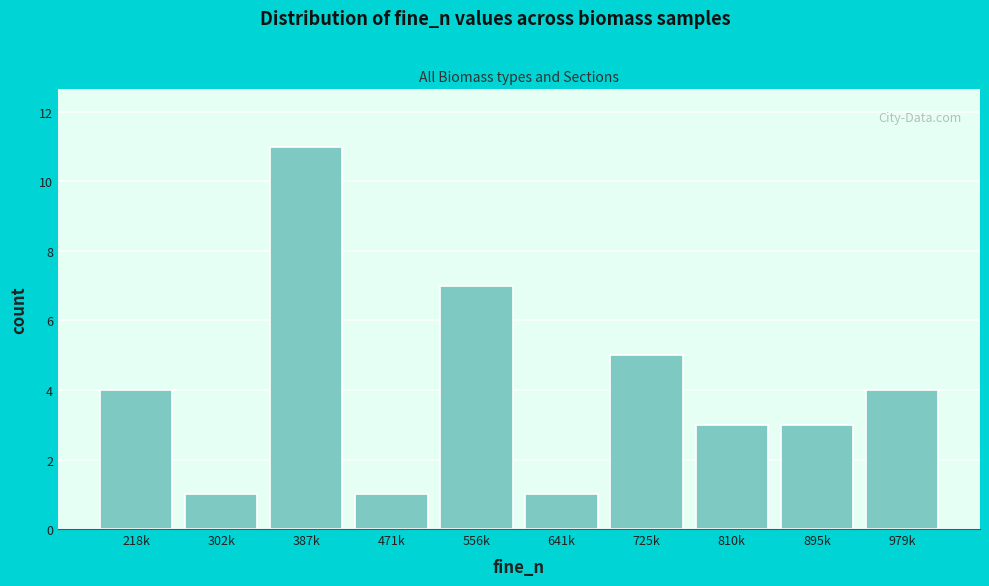

Reading left to right, transcribe all the data shown in this chart.

4	1	11	1	7	1	5	3	3	4